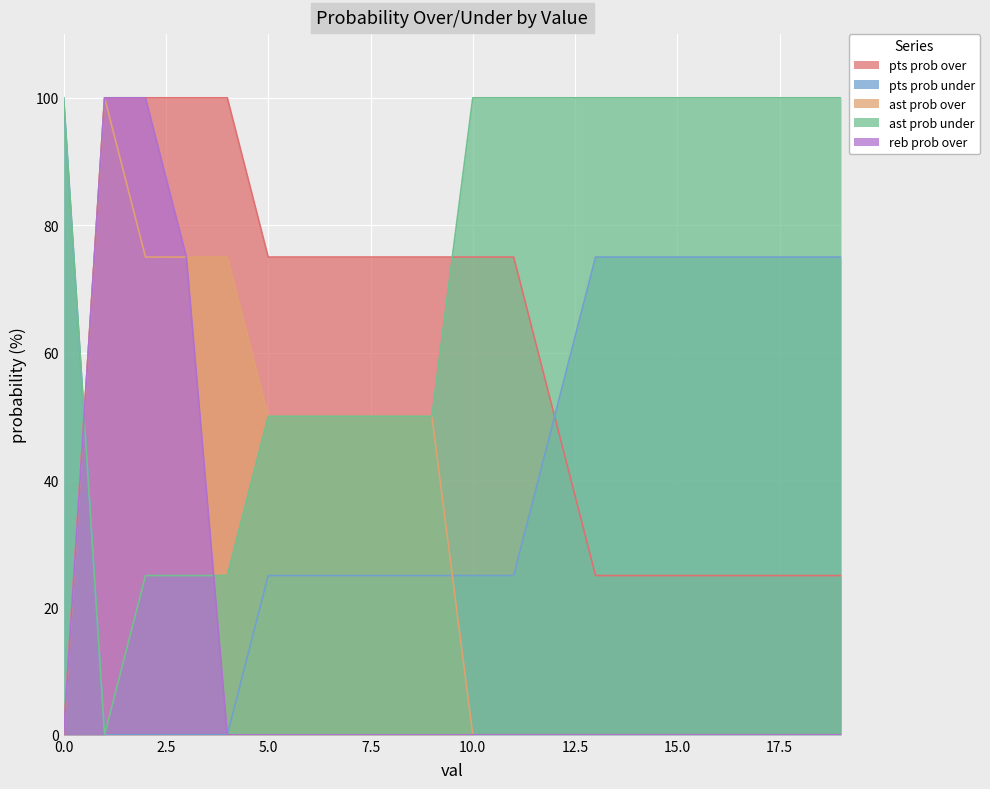

Which series has the largest range (max minus min)?

pts prob over